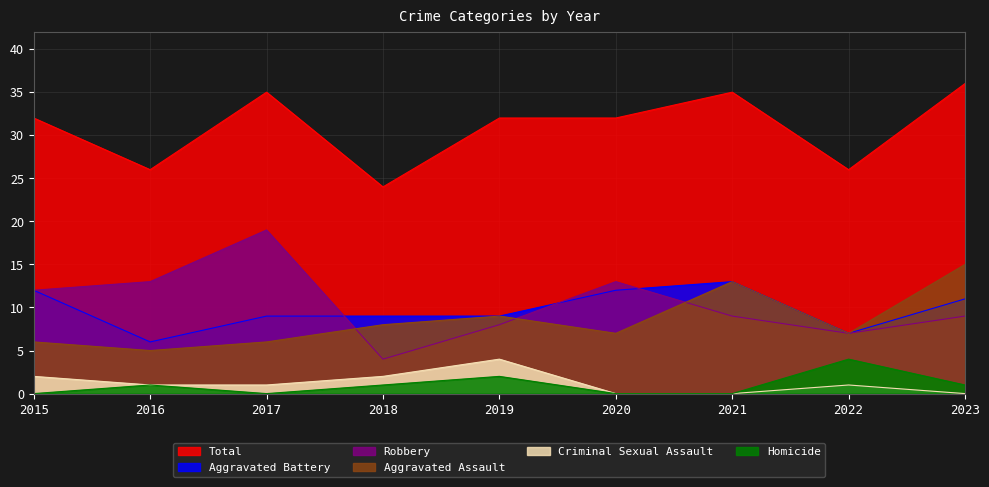

What is the total value across all series at 2017?

70